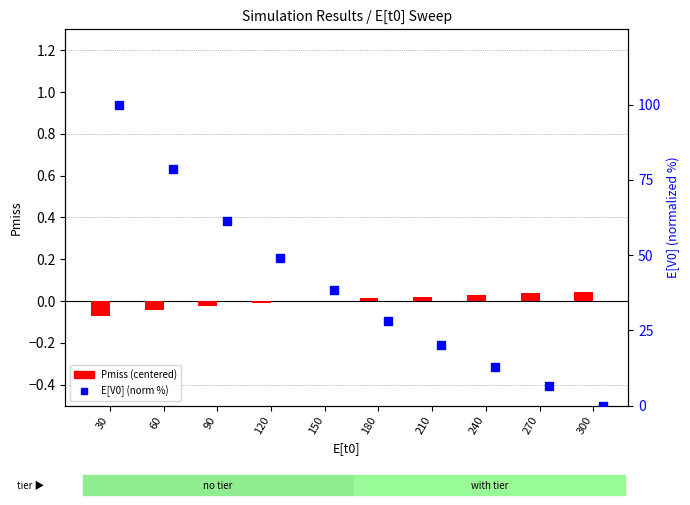

Which series contains the lowest Y value?

Pmiss (centered)